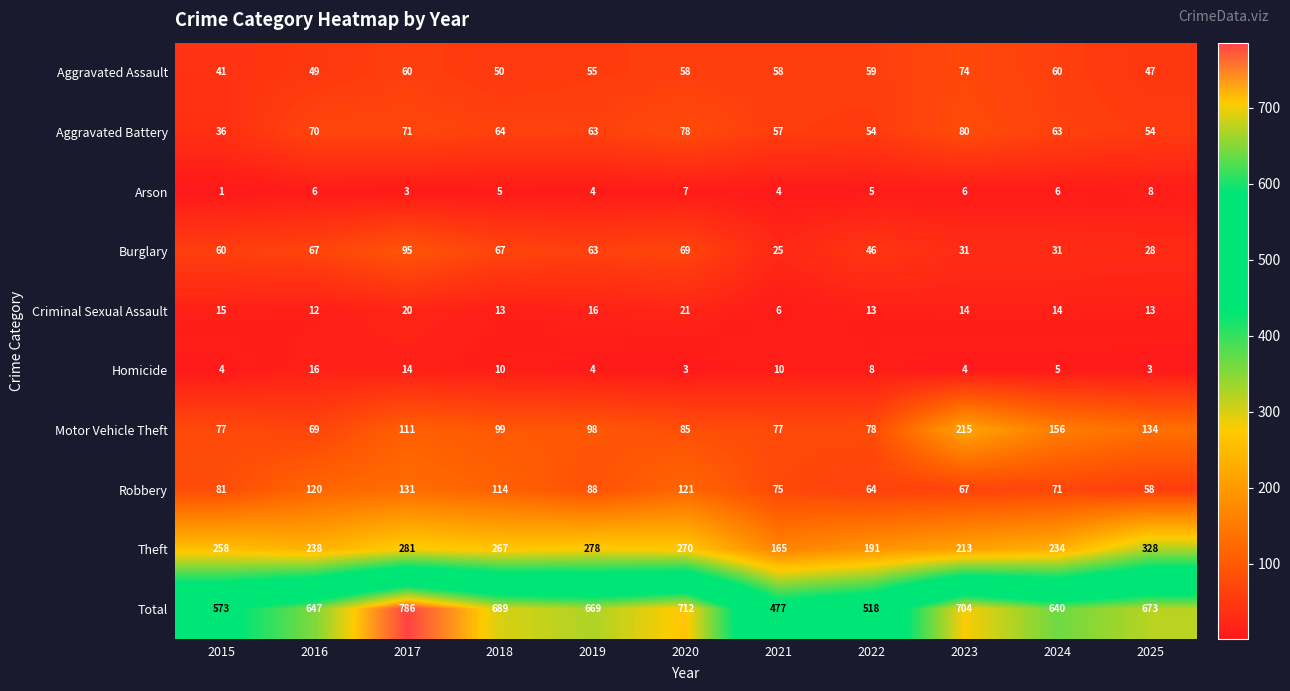

Which category has the lowest value across all series?

2015